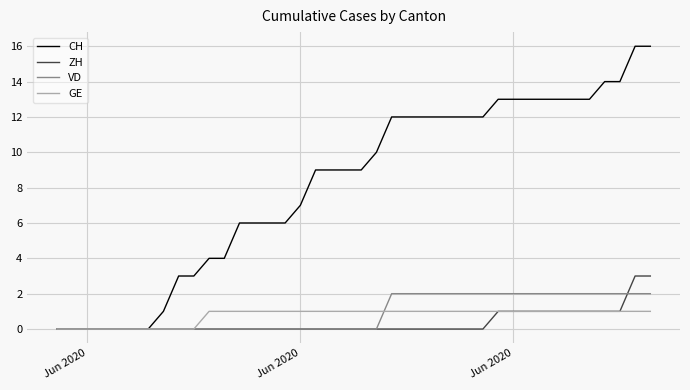

Count the GE values in the range 1 to 2.

30